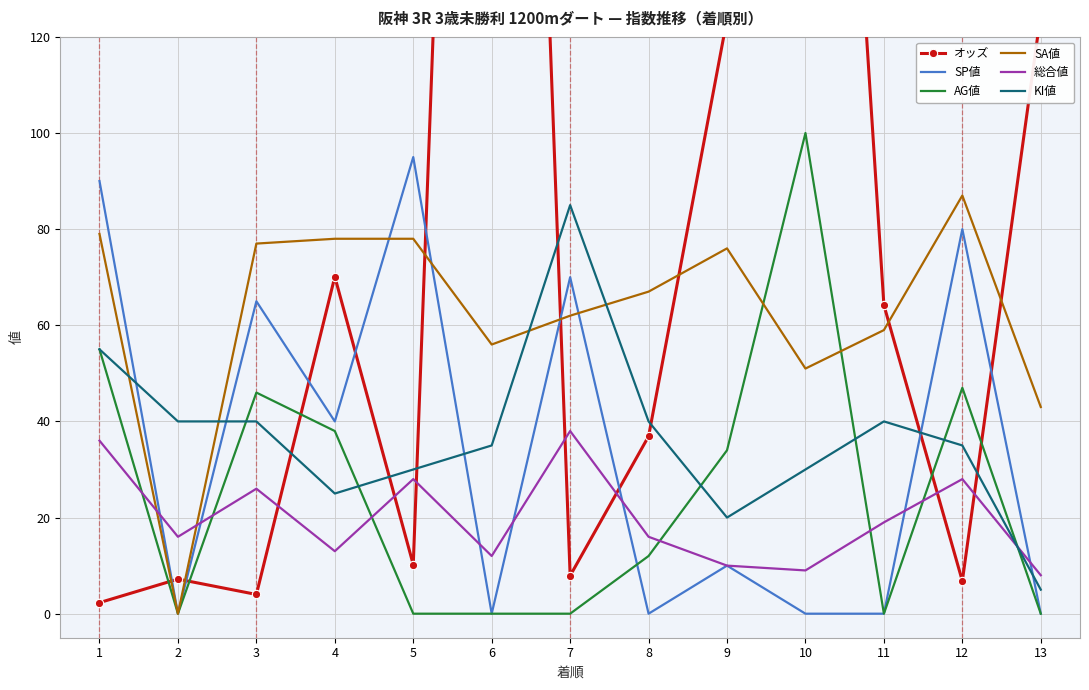

Is this an area chart (filled region under the line)?

No